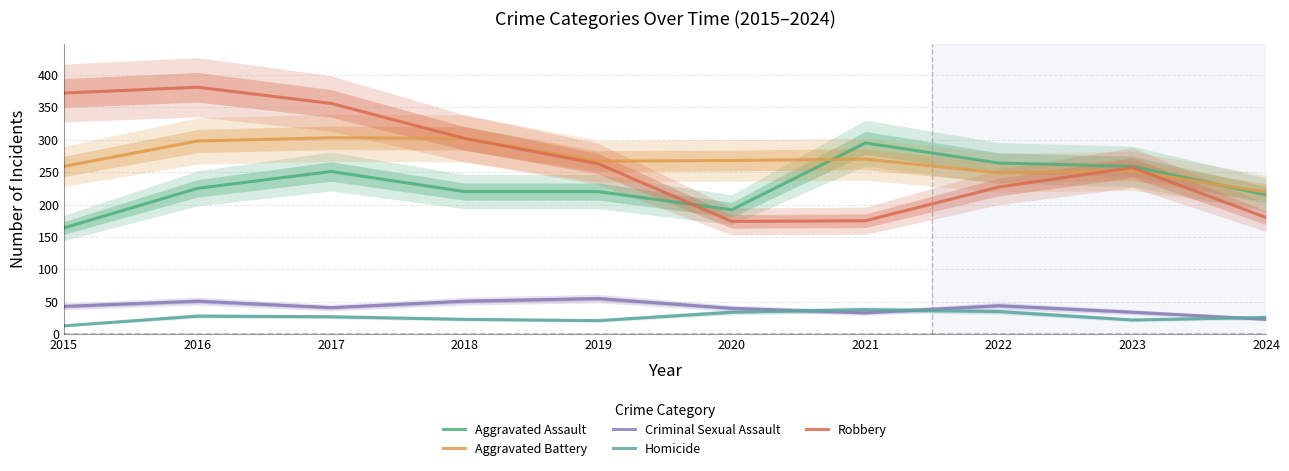

At which label is Homicide closest to 25?

2024